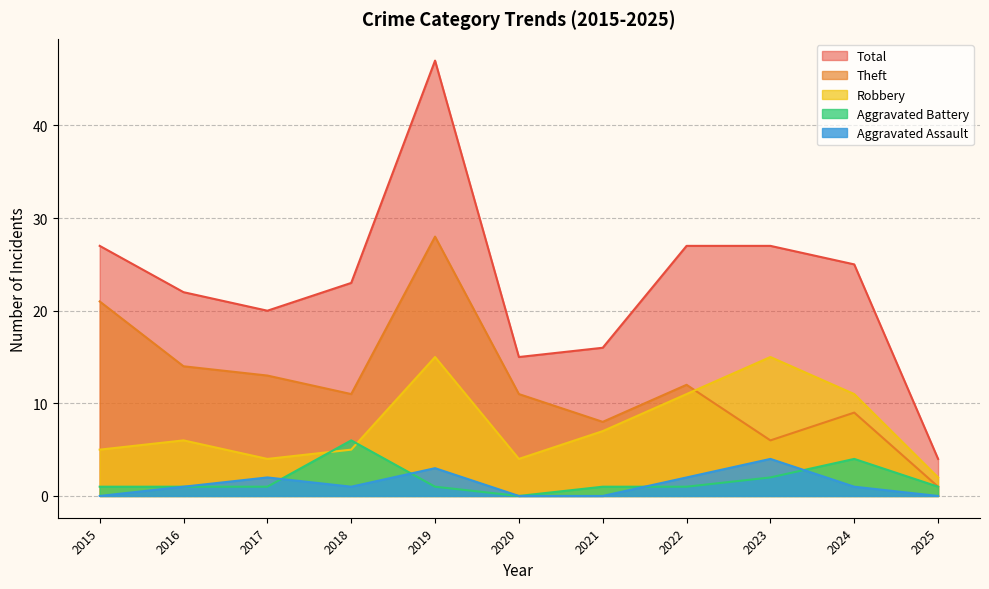

What is the value of the Theft point at the 3rd from the left?

13